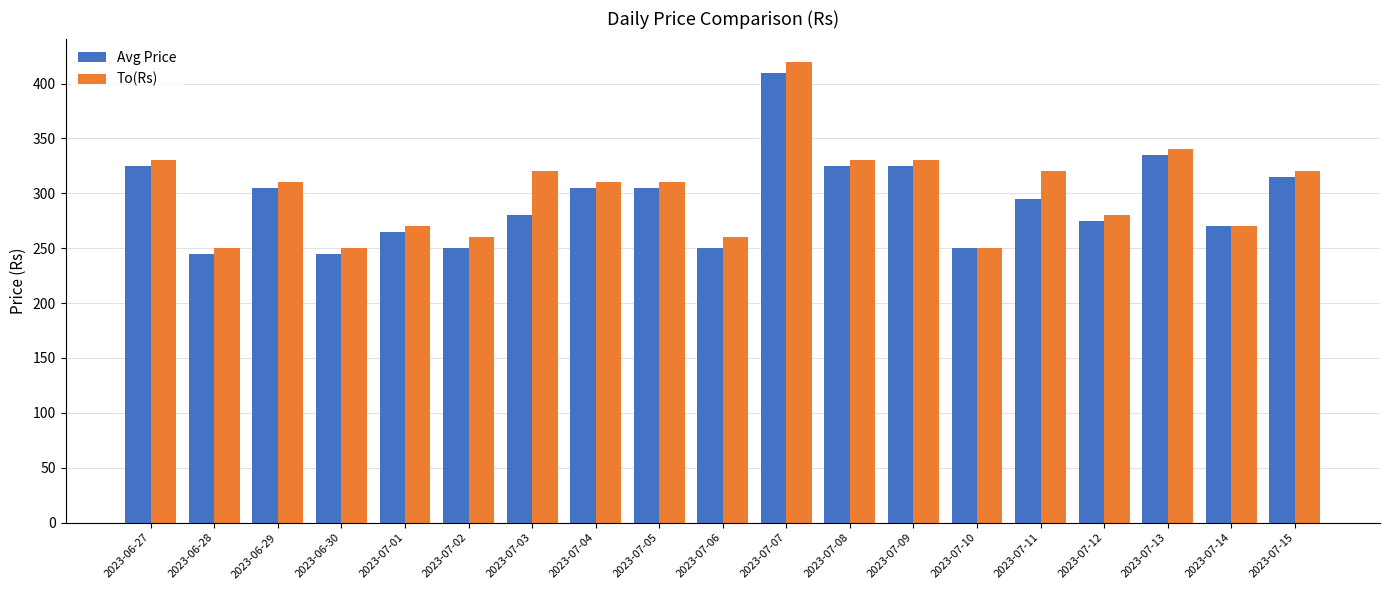

Which label corresponds to the largest value in the chart?

2023-07-07